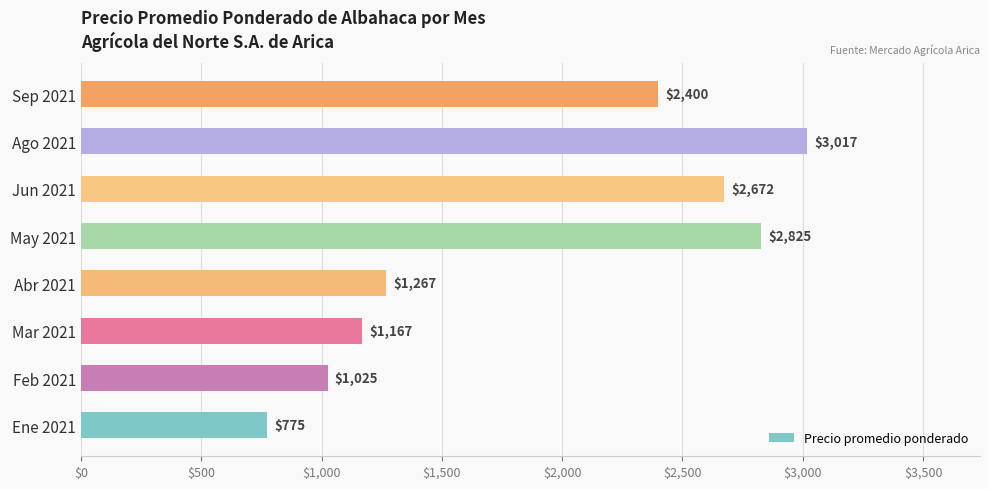

Approximately how many times larger is the value at Jun 2021 compared to Feb 2021?

2.6